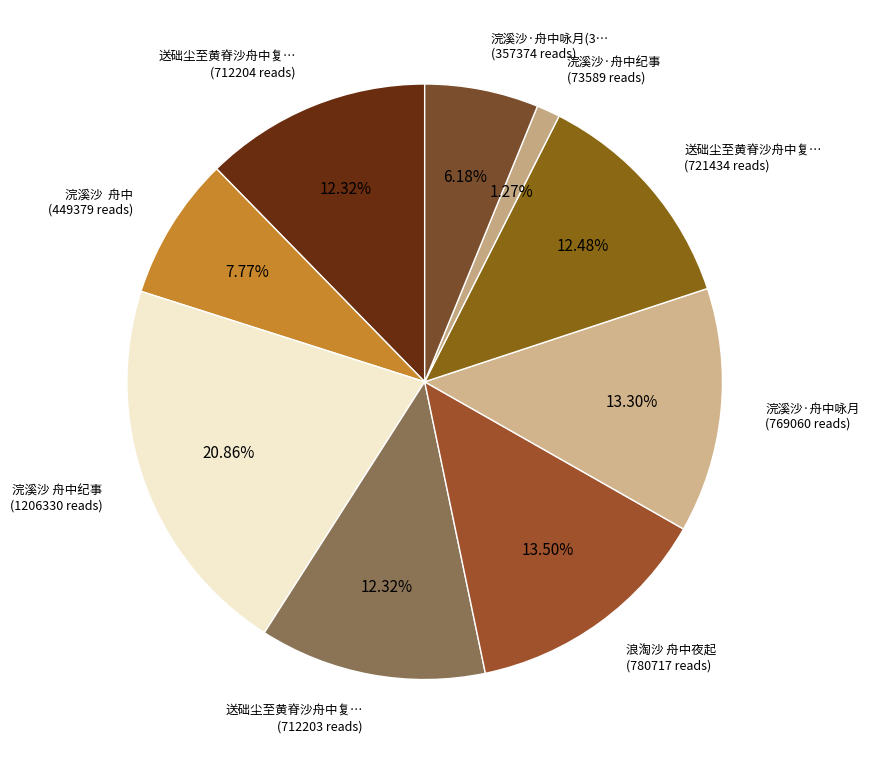

How many slices are in this pie chart?

9